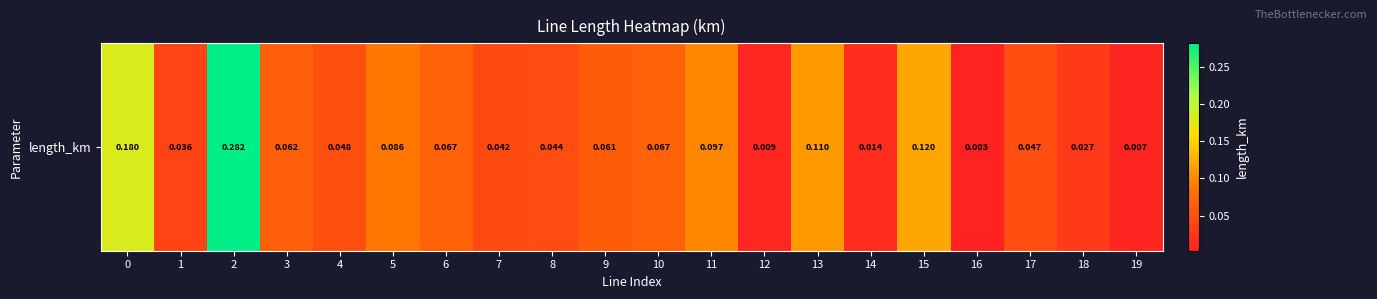

Reading left to right, extract all data points from this chart.

0.2	0.0	0.3	0.1	0.0	0.1	0.1	0.0	0.0	0.1	0.1	0.1	0.0	0.1	0.0	0.1	0.0	0.0	0.0	0.0